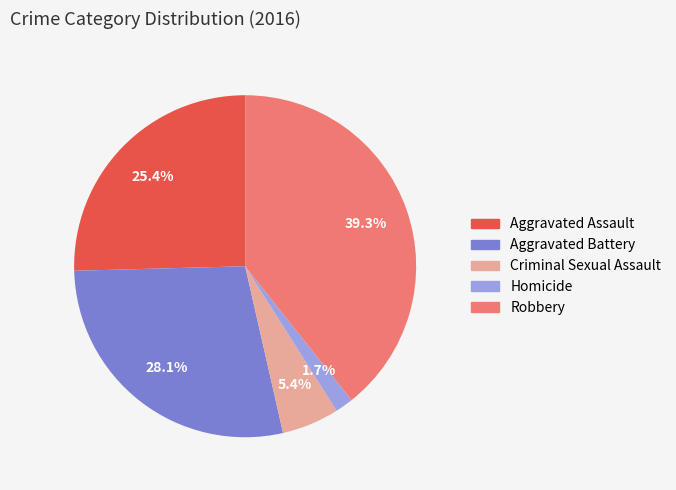

Which has a higher value, Criminal Sexual Assault or Robbery?

Robbery